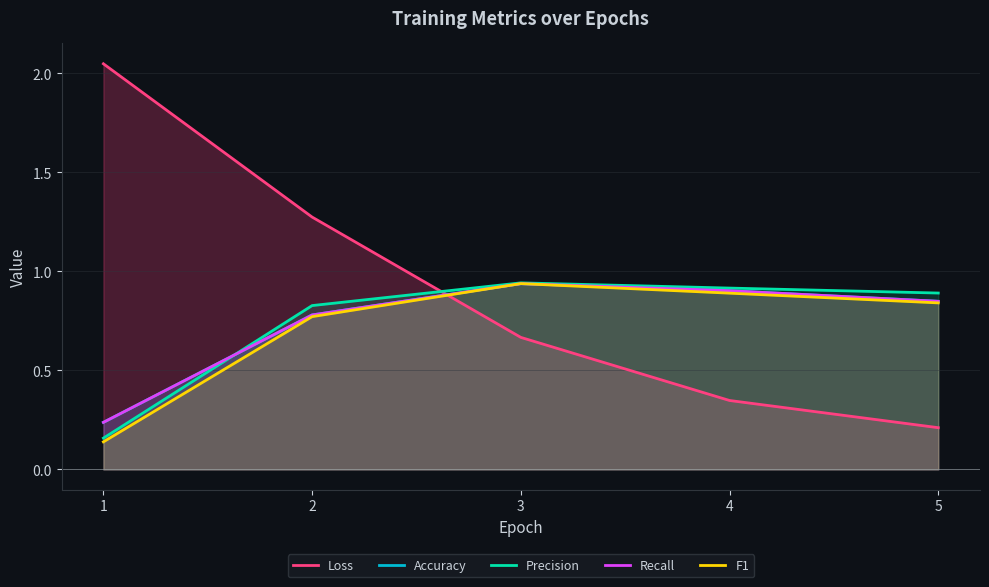

At 3, list the series in order from smallest to largest.

Loss, Accuracy, Recall, F1, Precision